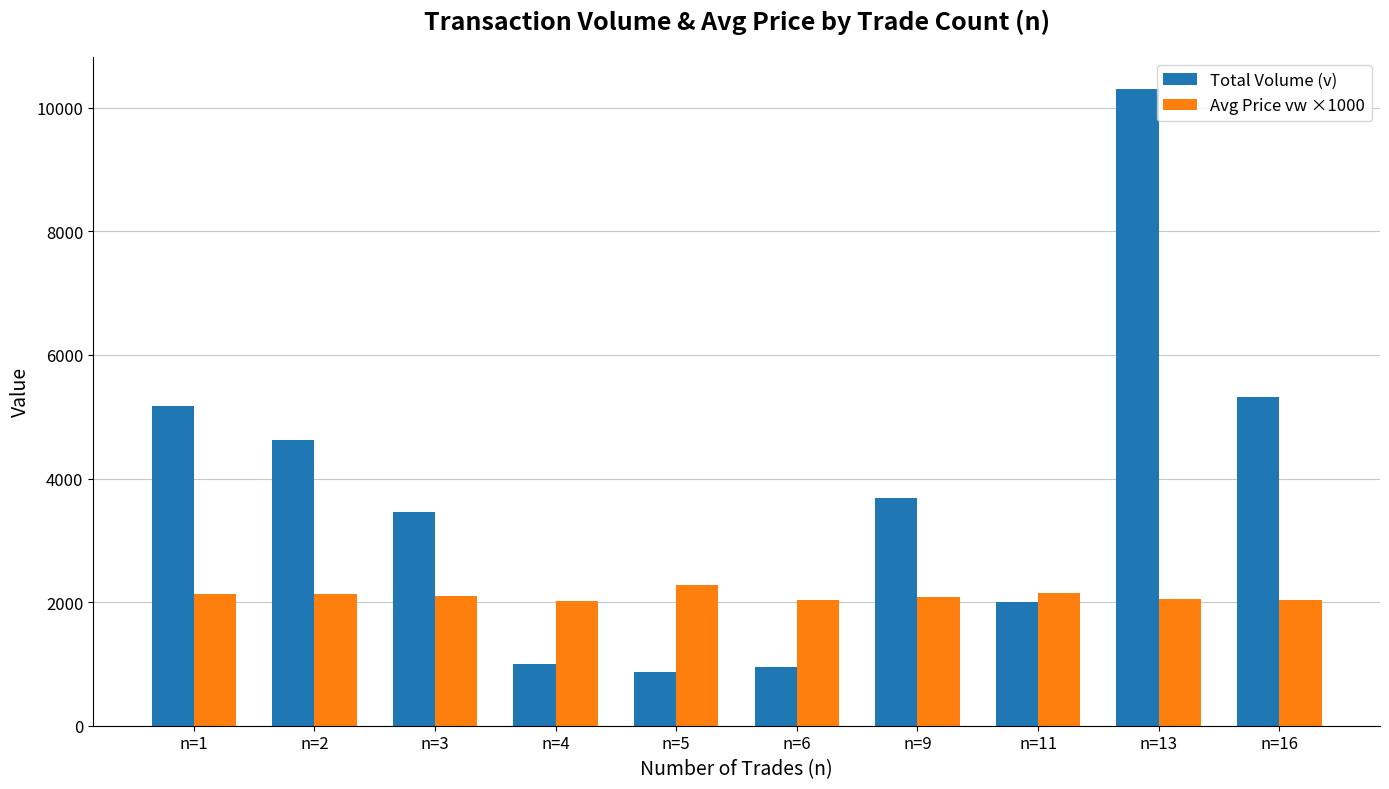

What is the total value across all series at n=6?

2983.1